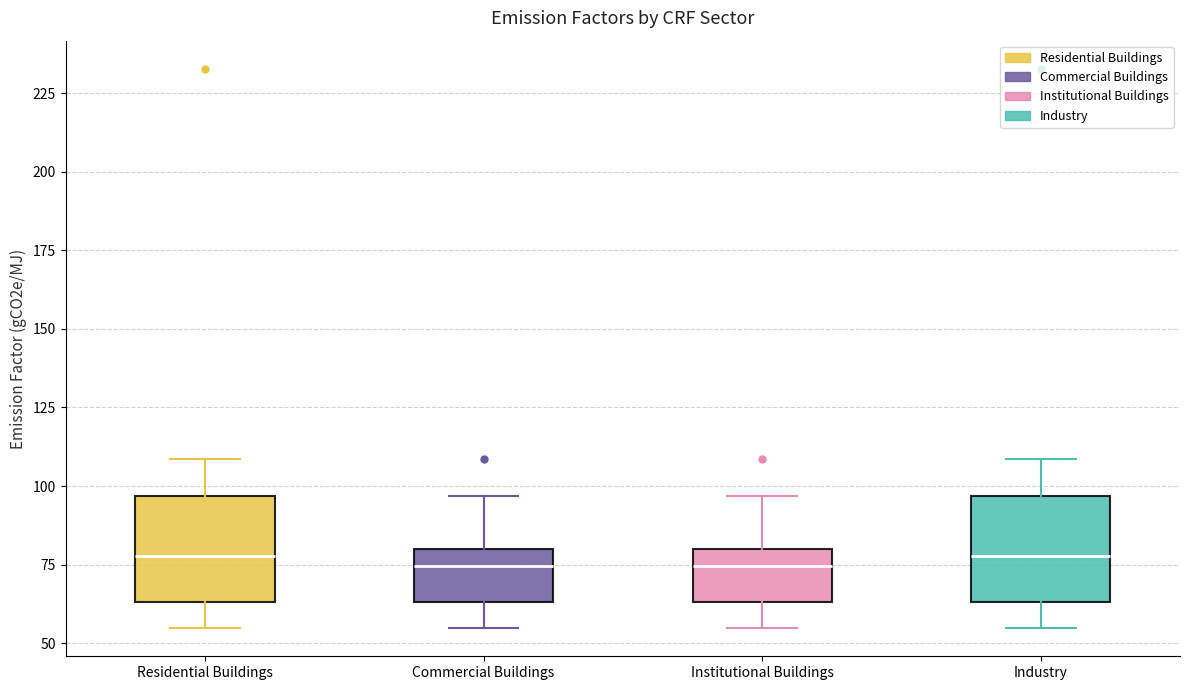

Where is the upper edge of the box for Institutional Buildings on the y-axis? The values are not printed on the chart, so give them approximately, as read against the axis.

80